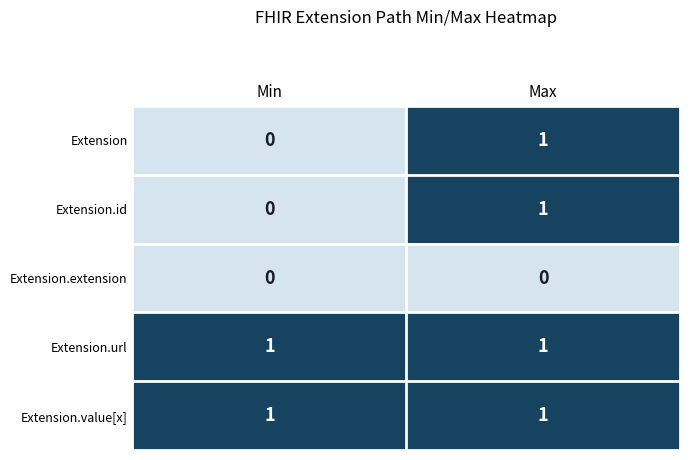

At which label is Extension.id closest to 0?

Min